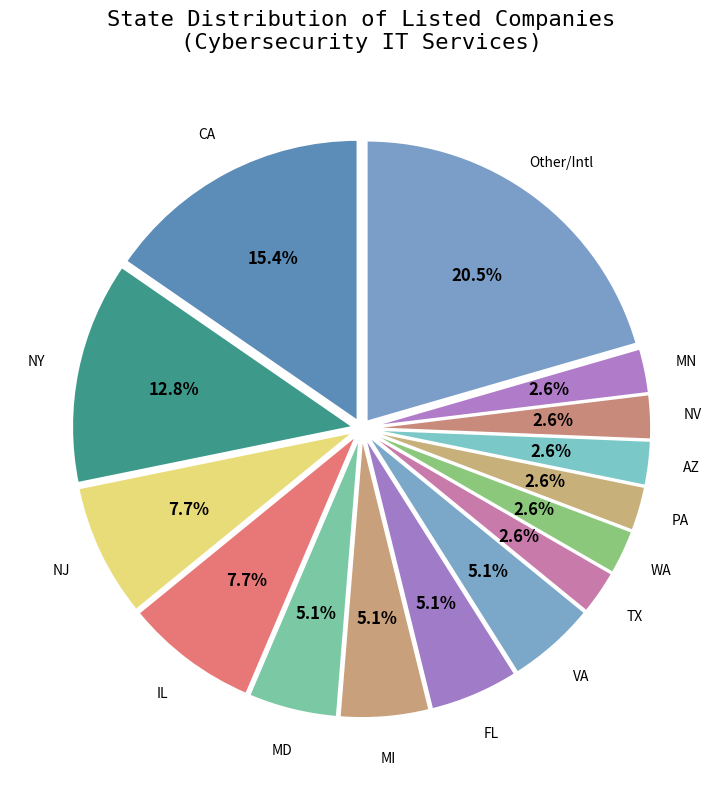

How many segments does this pie chart have?

15